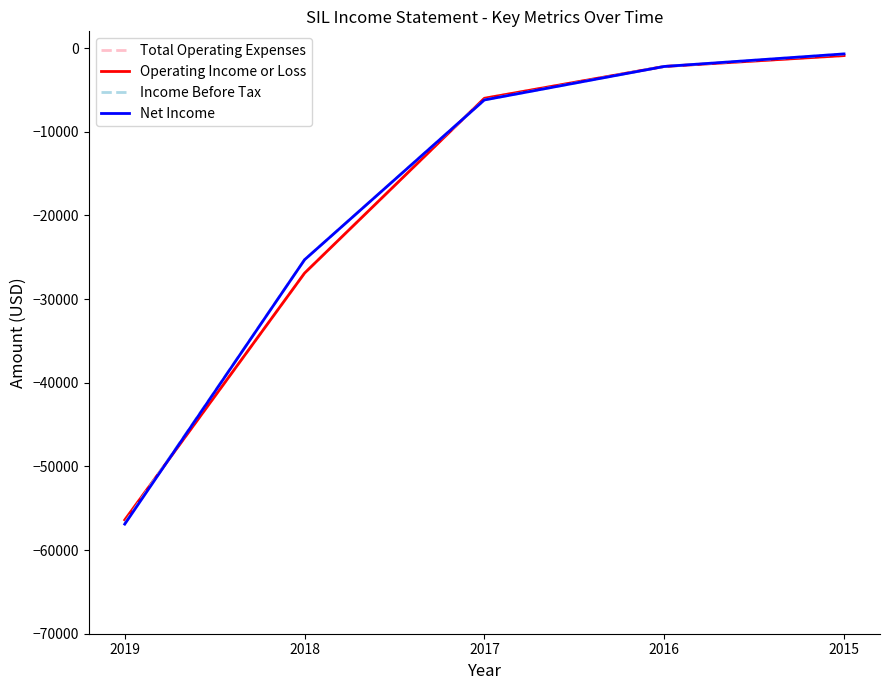

Is this an area chart (filled region under the line)?

No